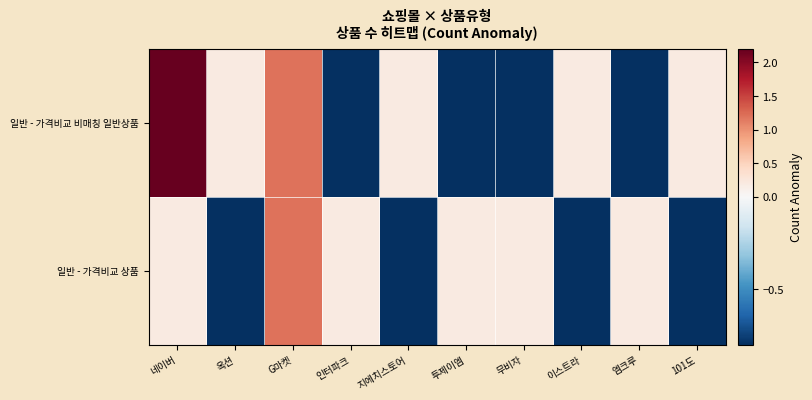

Which series changed the most between 투제이엠 and 이스트라?

일반 - 가격비교 비매칭 일반상품